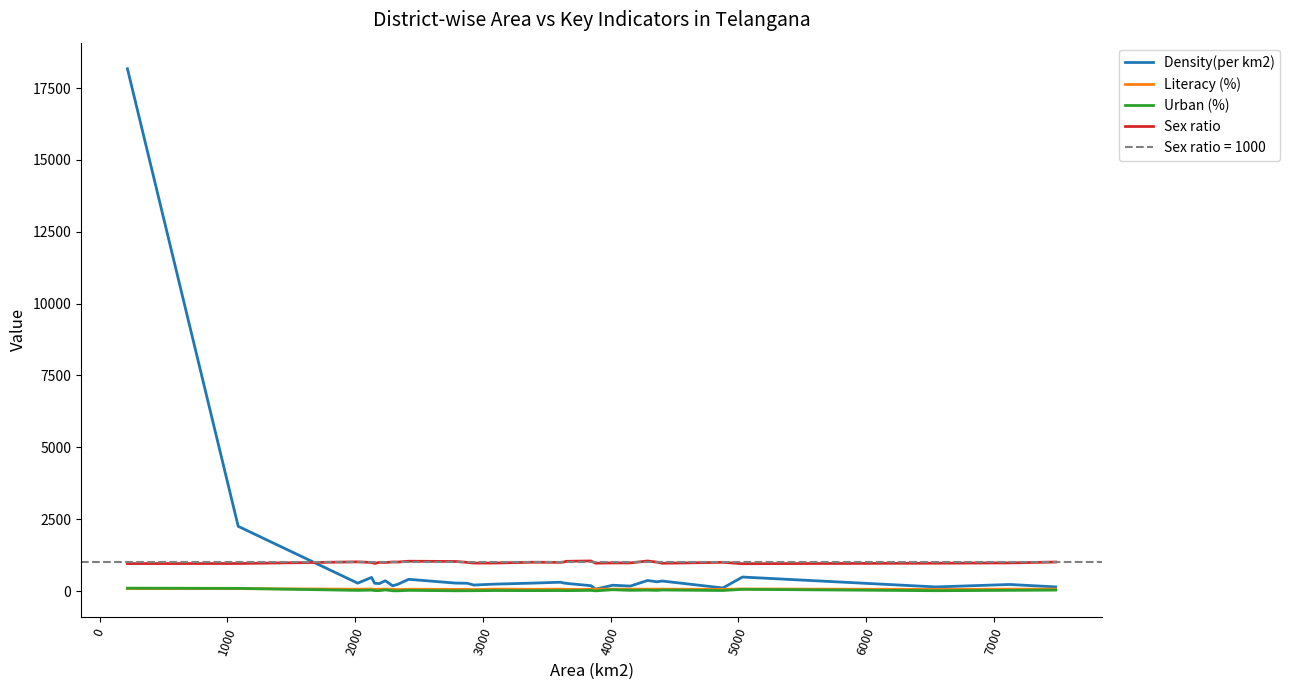

True or false: Literacy (%) and Sex ratio cross at least once.

False